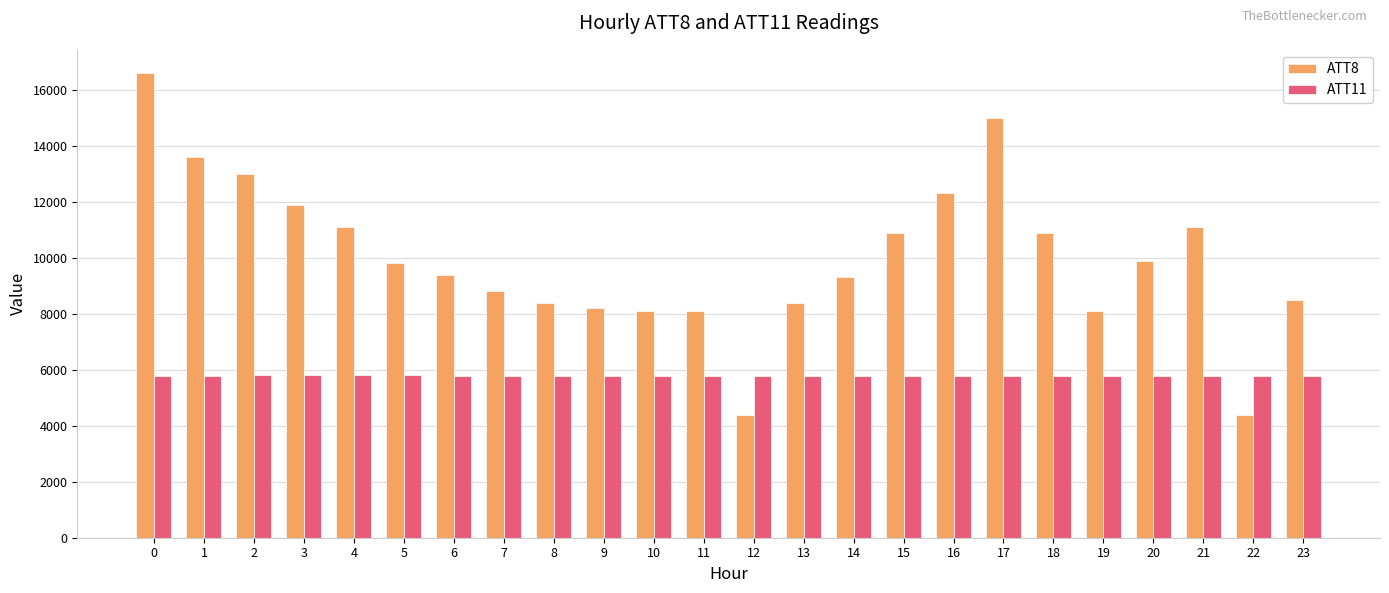

What is the difference between the maximum and minimum values in the ATT8 series?

12200.0